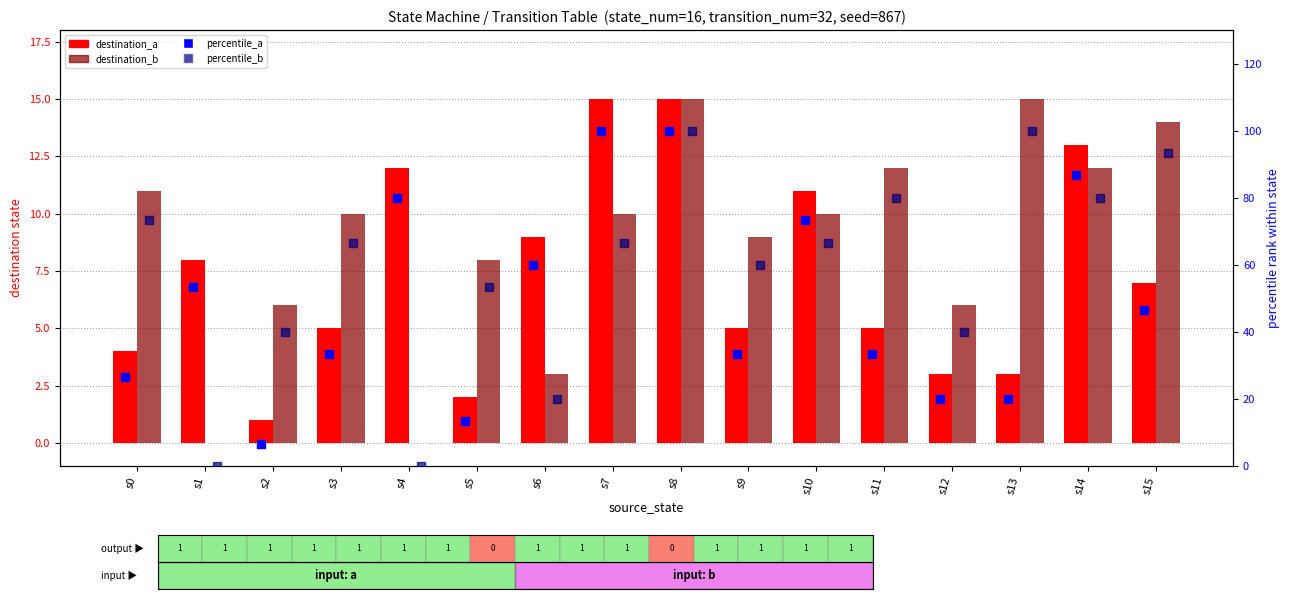

Reading left to right, what are all the values shown in this chart?

destination_a: 4.0	8.0	1.0	5.0	12.0	2.0	9.0	15.0	15.0	5.0	11.0	5.0	3.0	3.0	13.0	7.0
destination_b: 11.0	0.0	6.0	10.0	0.0	8.0	3.0	10.0	15.0	9.0	10.0	12.0	6.0	15.0	12.0	14.0
output_a (pct): 26.7	53.3	6.7	33.3	80.0	13.3	60.0	100.0	100.0	33.3	73.3	33.3	20.0	20.0	86.7	46.7
output_b (pct): 73.3	0.0	40.0	66.7	0.0	53.3	20.0	66.7	100.0	60.0	66.7	80.0	40.0	100.0	80.0	93.3